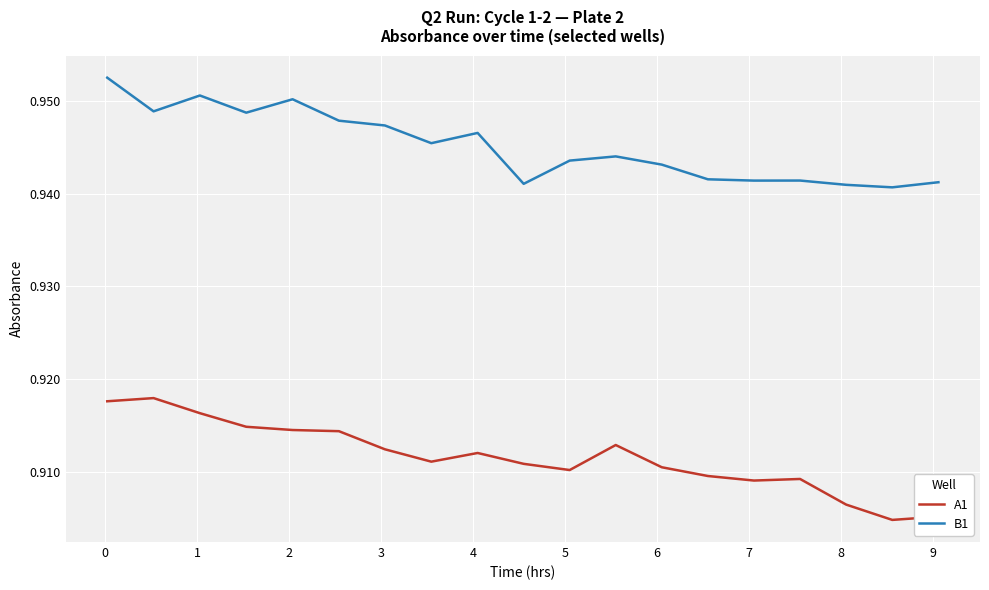

Which series has the largest total across all categories?

B1